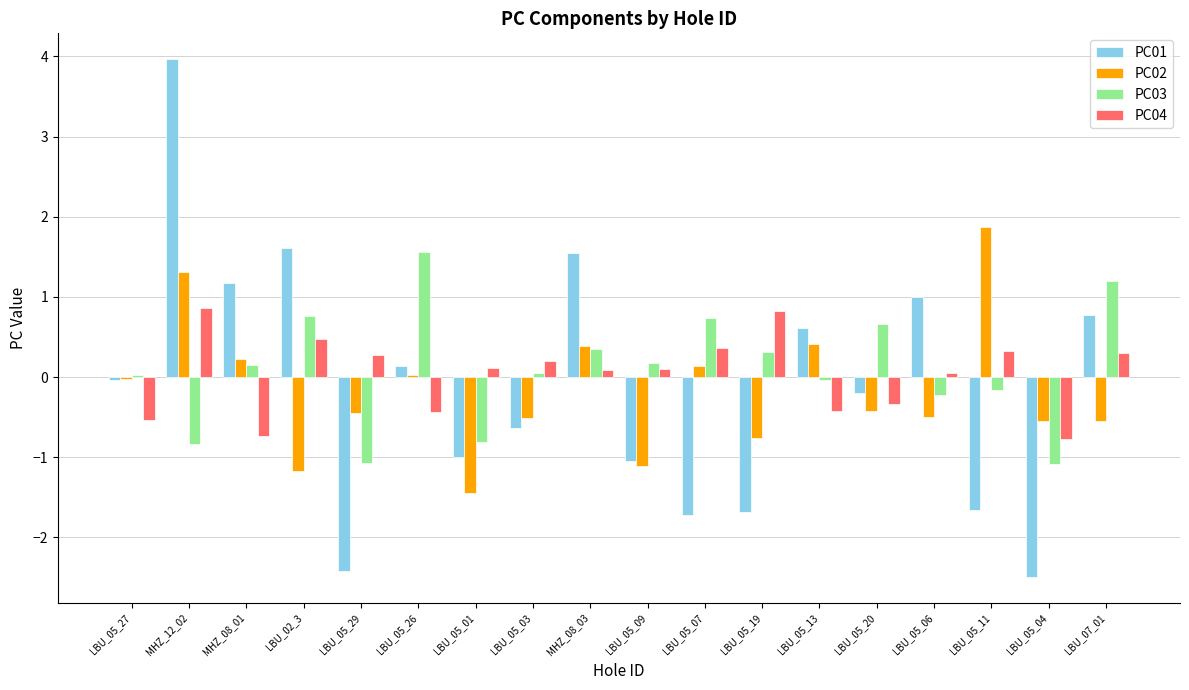

Which category has the lowest value in the PC01 series?

LBU_05_04